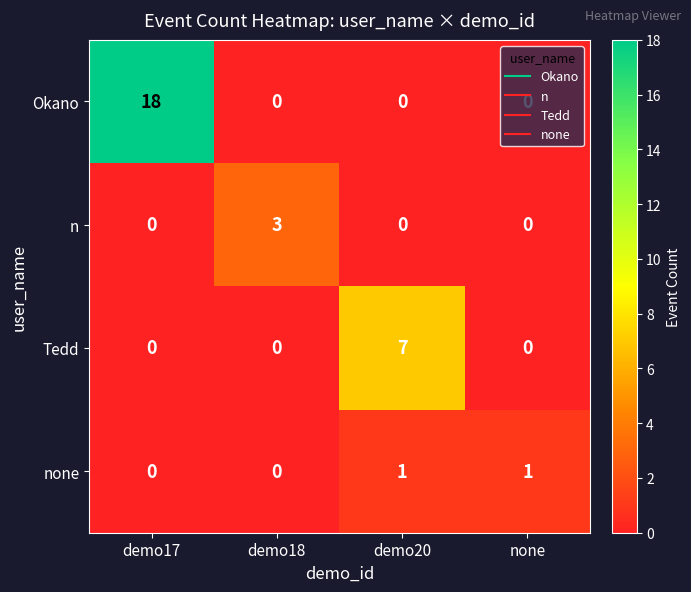

What is the difference between the maximum and minimum values in the Okano series?

18